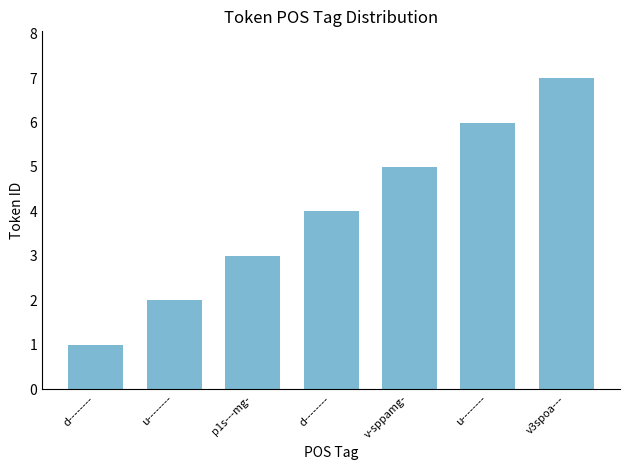

Which has a higher value, v3spoa--- or d--------?

v3spoa---